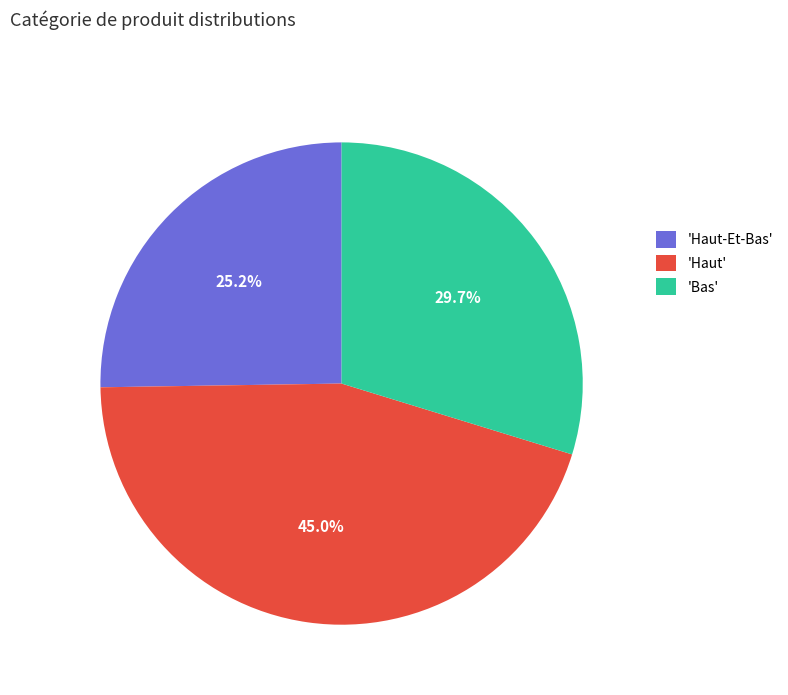

Does any single category account for the majority?

No